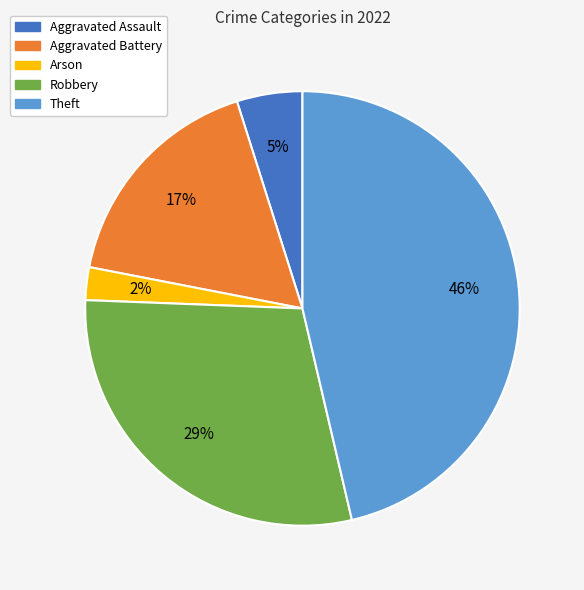

Does Robbery represent more than half of the total?

No